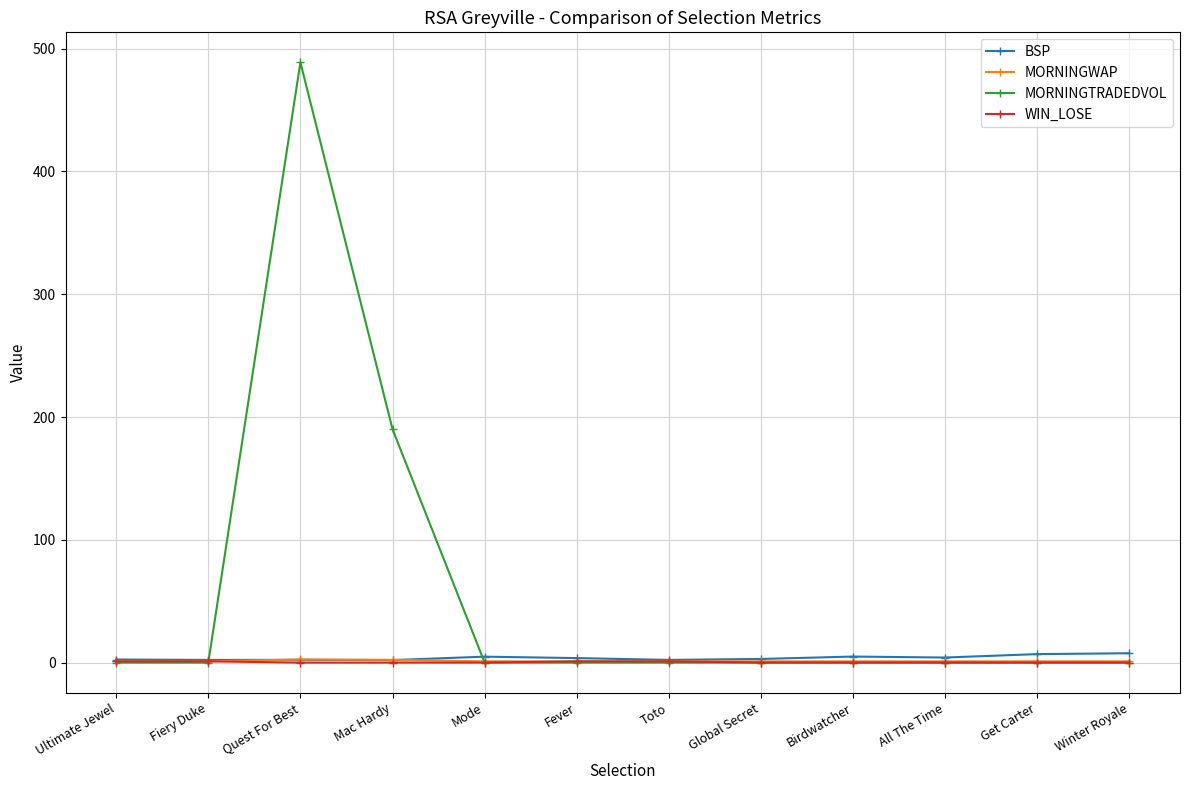

At how many categories does at least one series exceed 407?

1